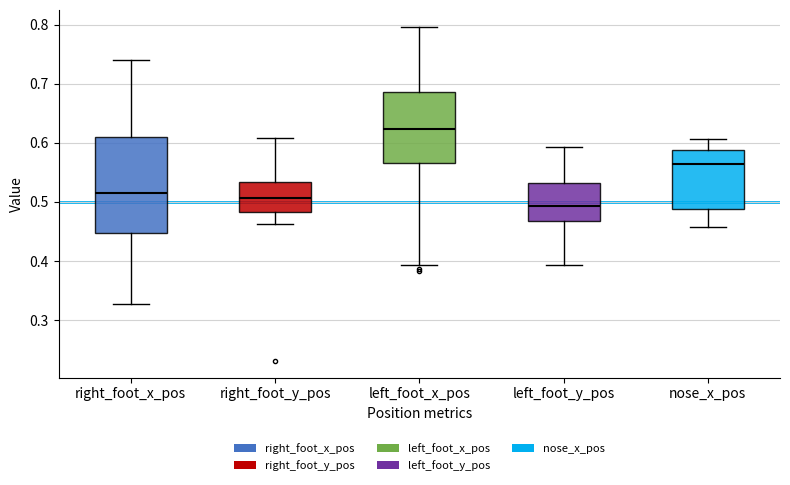

Reading left to right, read every box against the y-axis: the position of its median line, the range the box covers, and the ends of its whiskers. The values are not printed on the chart, so give them approximately, as read against the axis.

right_foot_x_pos: median 0.51, box 0.45 to 0.61, whiskers 0.33 to 0.74
right_foot_y_pos: median 0.51, box 0.48 to 0.53, whiskers 0.46 to 0.61
left_foot_x_pos: median 0.62, box 0.57 to 0.69, whiskers 0.39 to 0.80
left_foot_y_pos: median 0.49, box 0.47 to 0.53, whiskers 0.39 to 0.59
nose_x_pos: median 0.56, box 0.49 to 0.59, whiskers 0.46 to 0.61